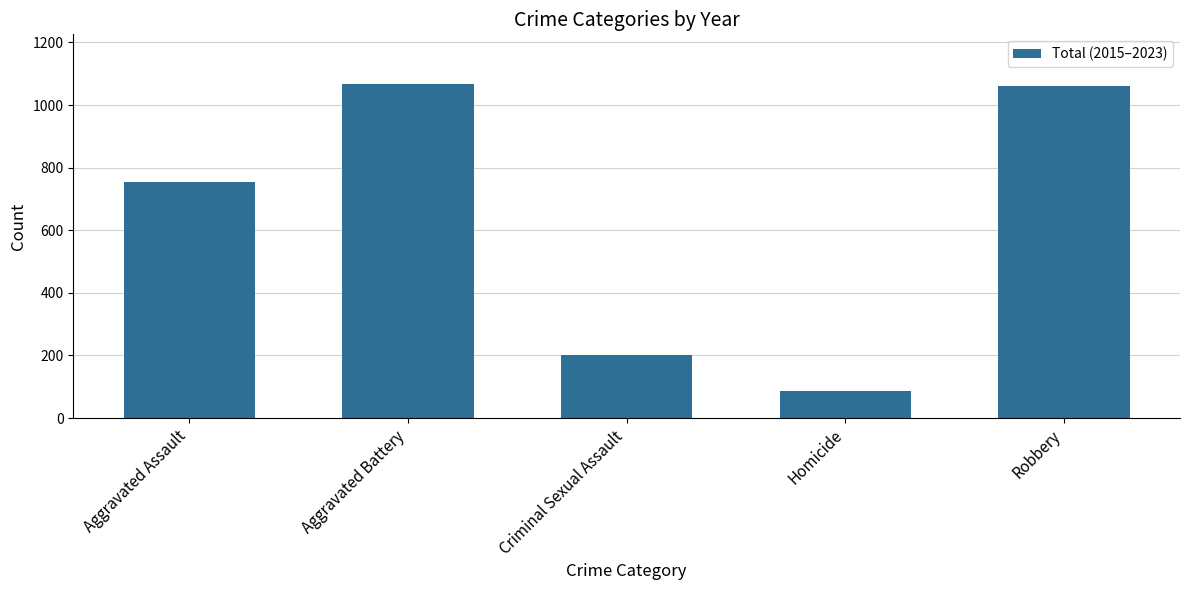

What value does the data have at Robbery, to the nearest 50?

1050